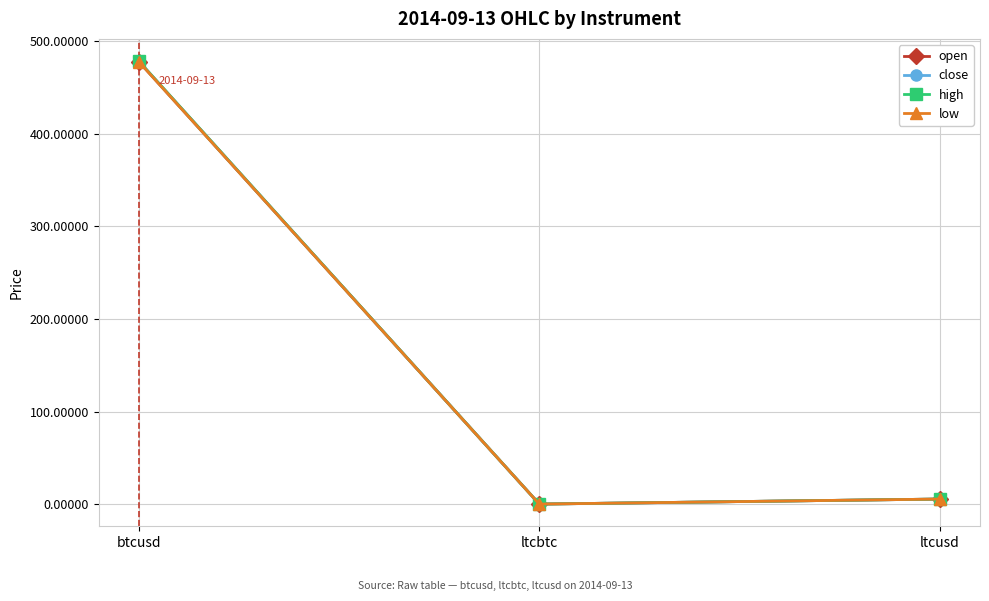

Is this an area chart (filled region under the line)?

No